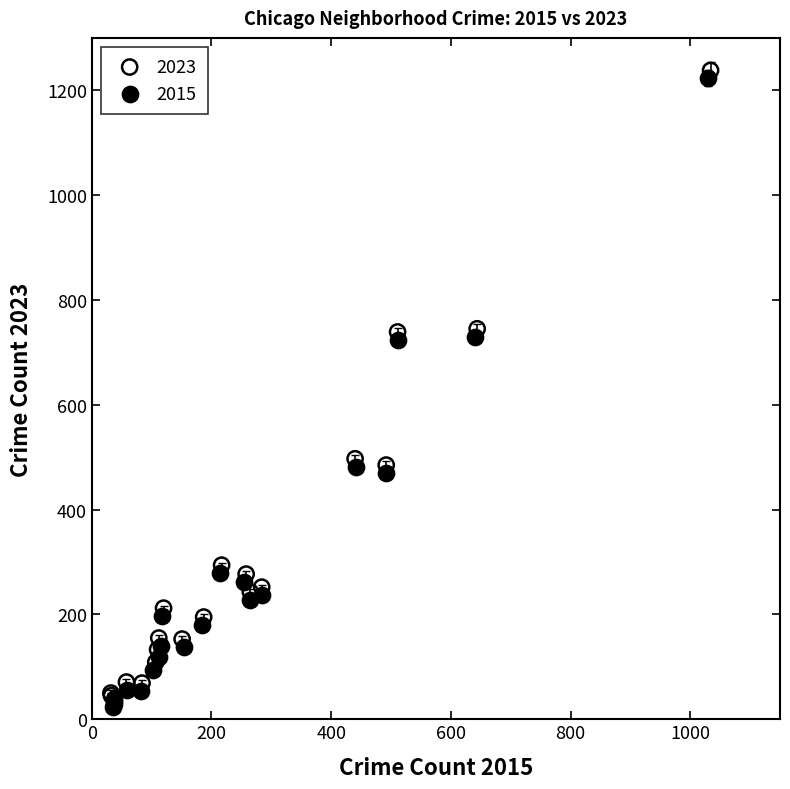

Which series contains the lowest Y value?

2015